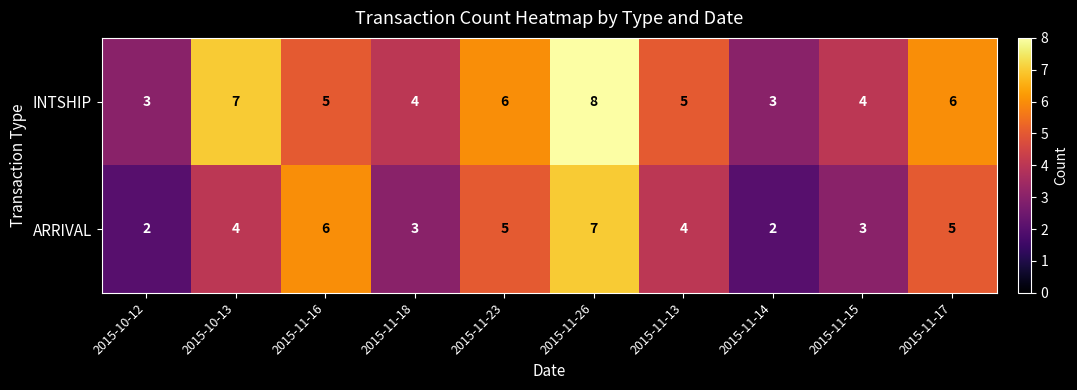

Count the ARRIVAL values in the range 3 to 5.

6